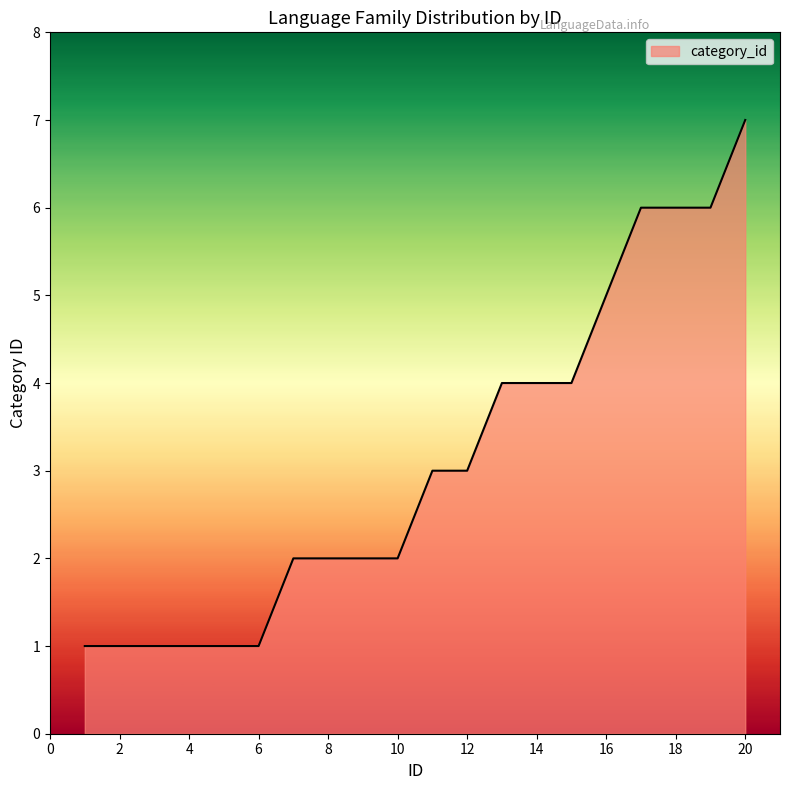

What is the difference between the maximum and minimum values?

6